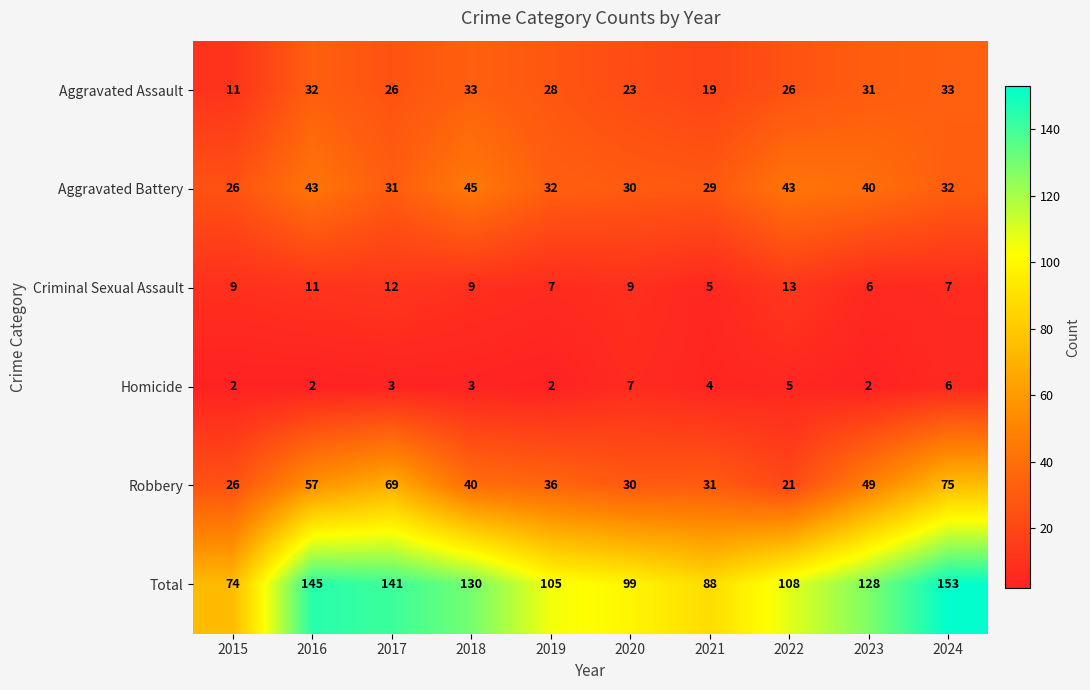

At which label does Robbery reach its peak?

2024